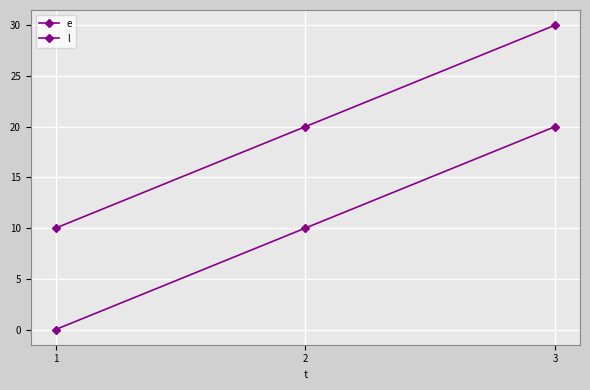

Reading left to right, what are all the values shown in this chart?

e: 1=0	2=10	3=20
l: 1=10	2=20	3=30